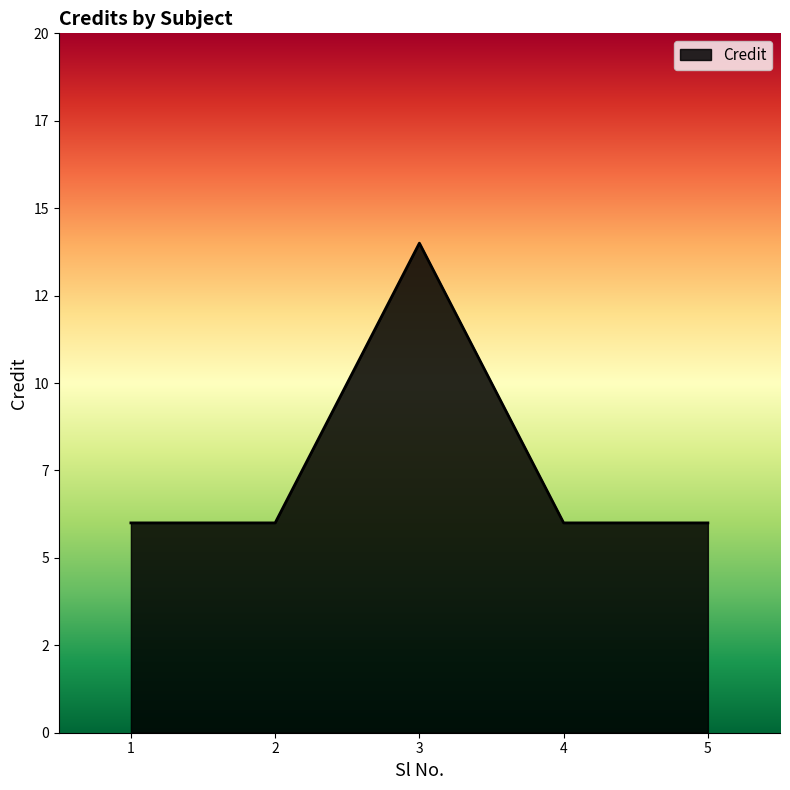

At which category does the data reach its first local peak?

3